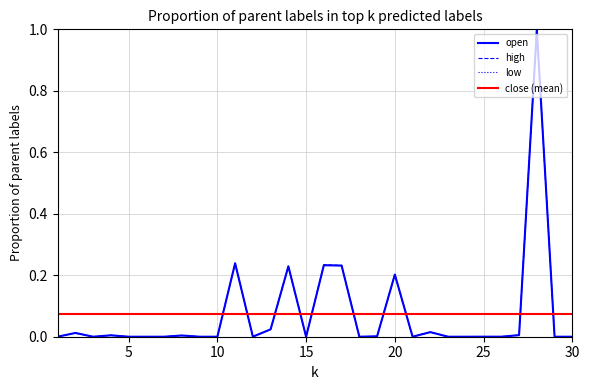

Does the chart have visible grid lines?

Yes